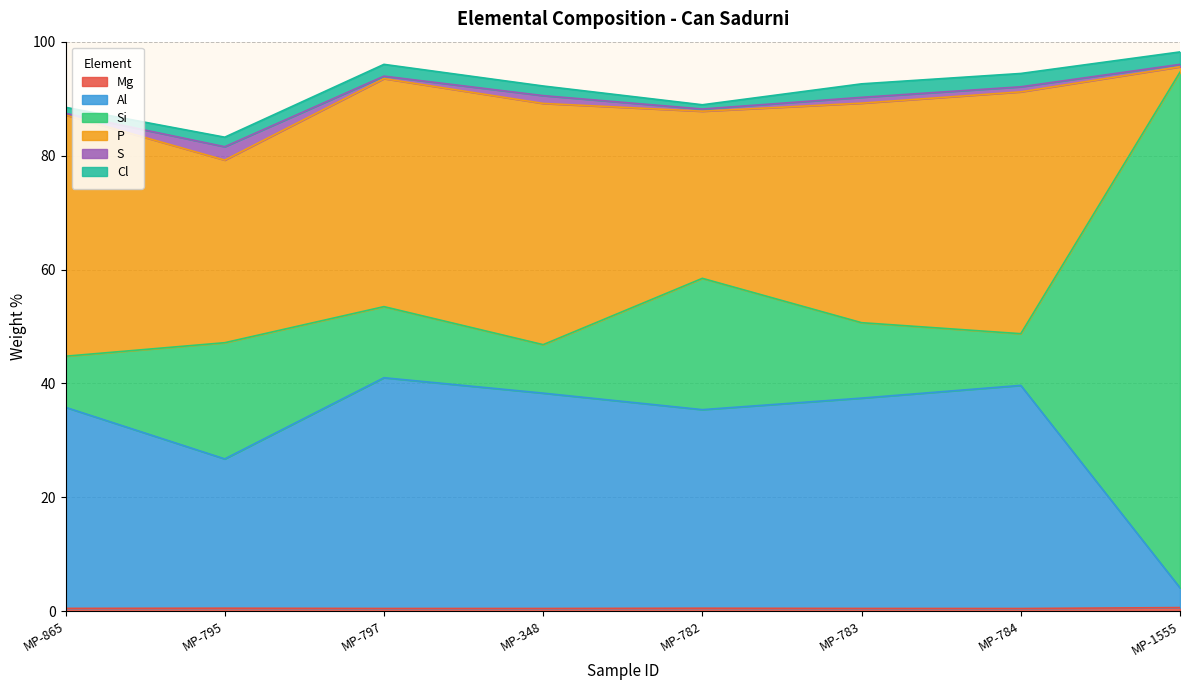

What is the spread (max minus min) of values at MP-783?

38.0